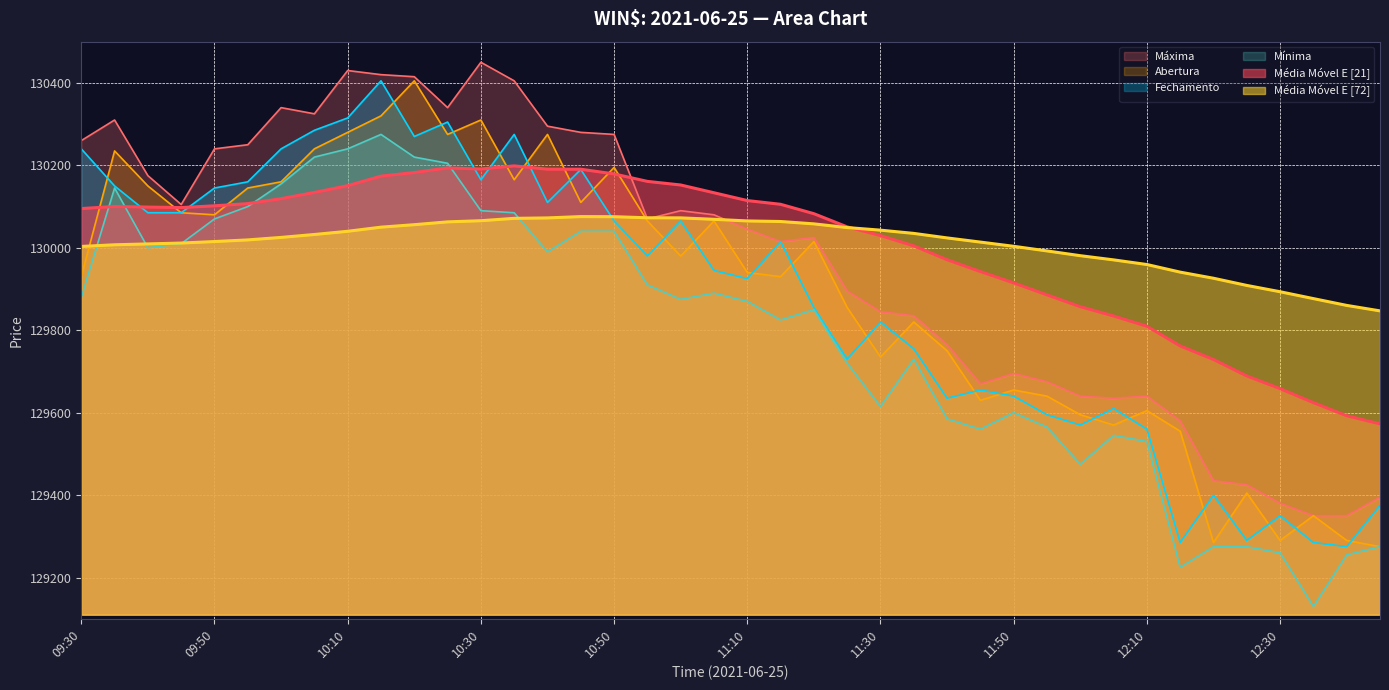

Between 12:45 and 11:25, which is larger?

11:25